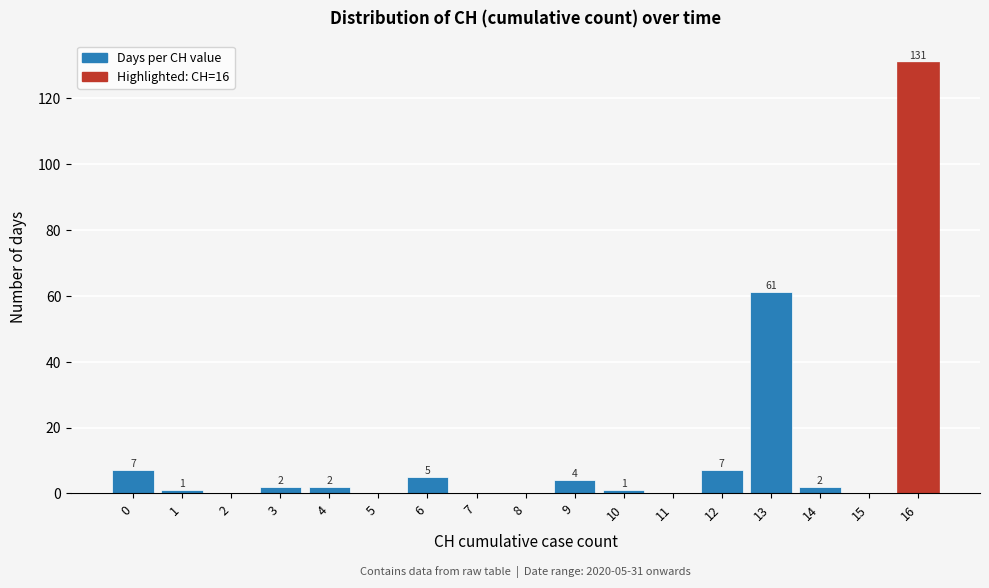

Reading left to right, extract all data points from this chart.

0=7	1=1	2=0	3=2	4=2	5=0	6=5	7=0	8=0	9=4	10=1	11=0	12=7	13=61	14=2	15=0	16=131